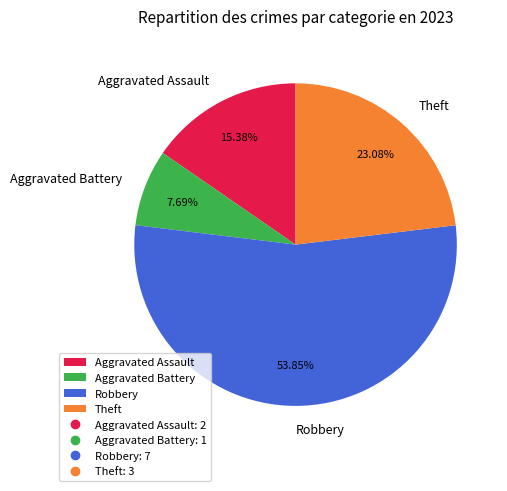

True or false: Aggravated Battery accounts for 18% of the total.

False